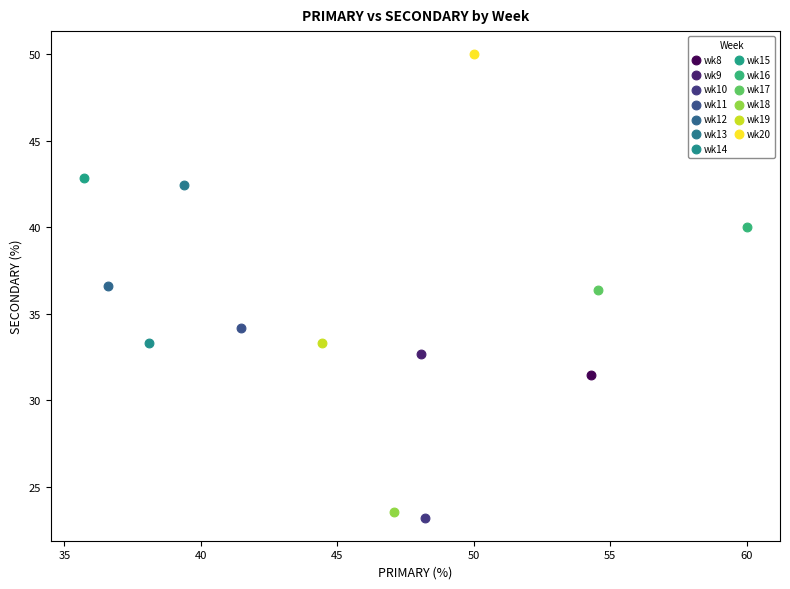

What are all the series names shown in the legend?

wk8, wk9, wk10, wk11, wk12, wk13, wk14, wk15, wk16, wk17, wk18, wk19, wk20